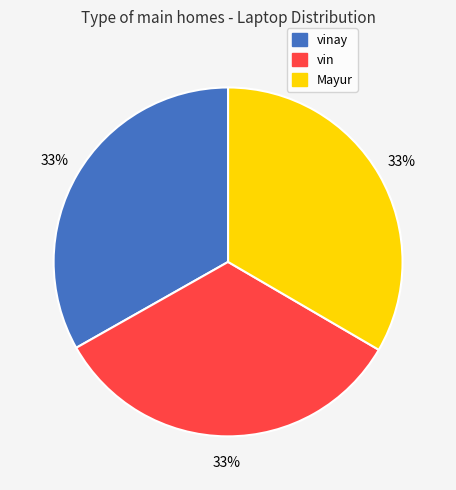

To the nearest percent, what is the average slice percentage?

33%